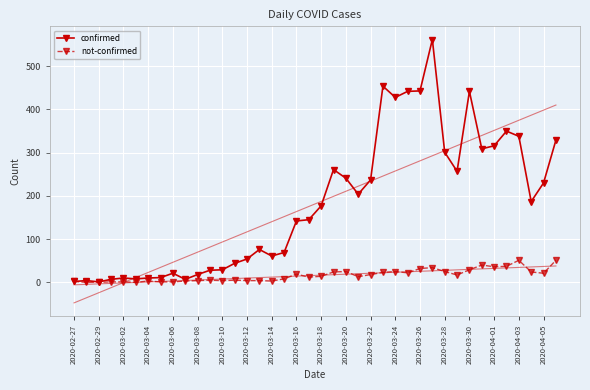

How many values in the not-confirmed series are below 14?

20